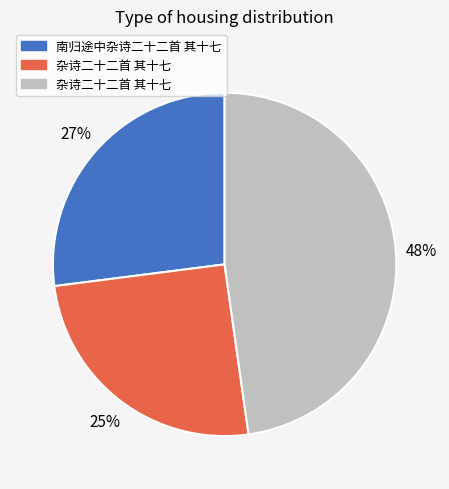

Does any single category account for the majority?

No